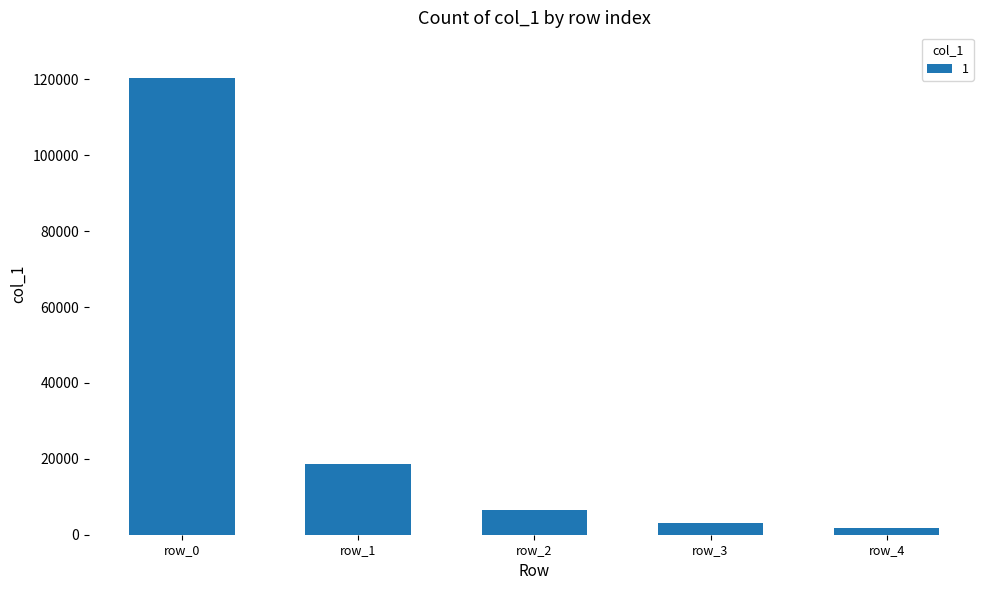

List the labels in order of value, smallest first.

row_4, row_3, row_2, row_1, row_0